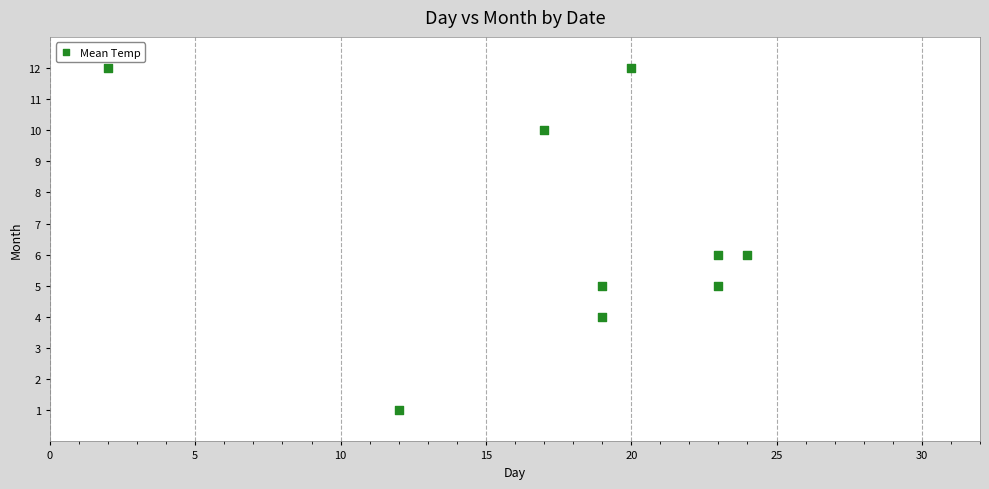

What is the range of X values (max minus min)?

22